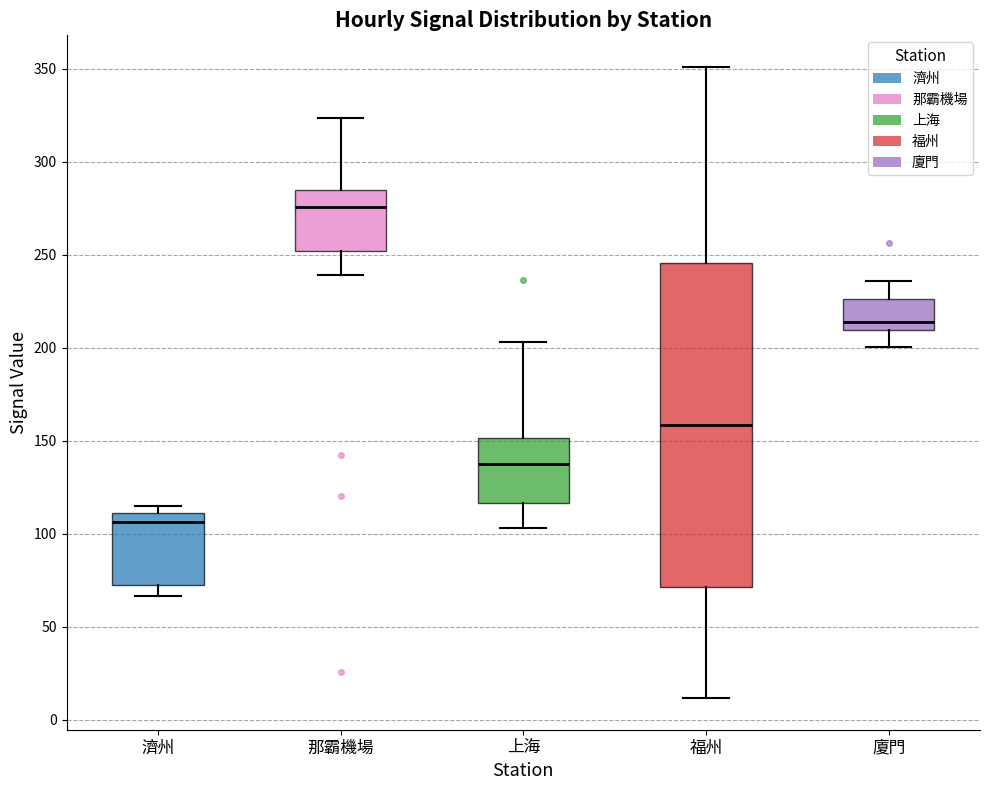

Where does the lower whisker of the box for 上海 end on the y-axis? The values are not printed on the chart, so give them approximately, as read against the axis.

105